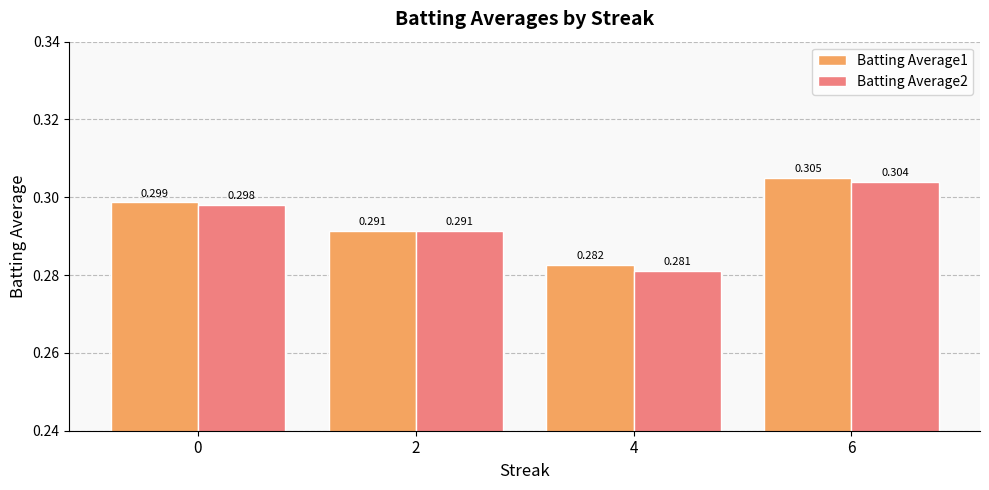

Rank the categories by Batting Average2 value from lowest to highest.

4, 2, 0, 6